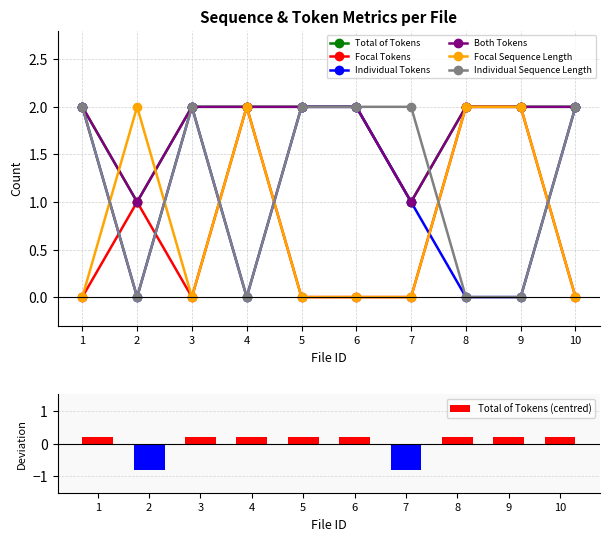

Is it true that Total of Tokens (centred) equals 0.2 at 3?

True